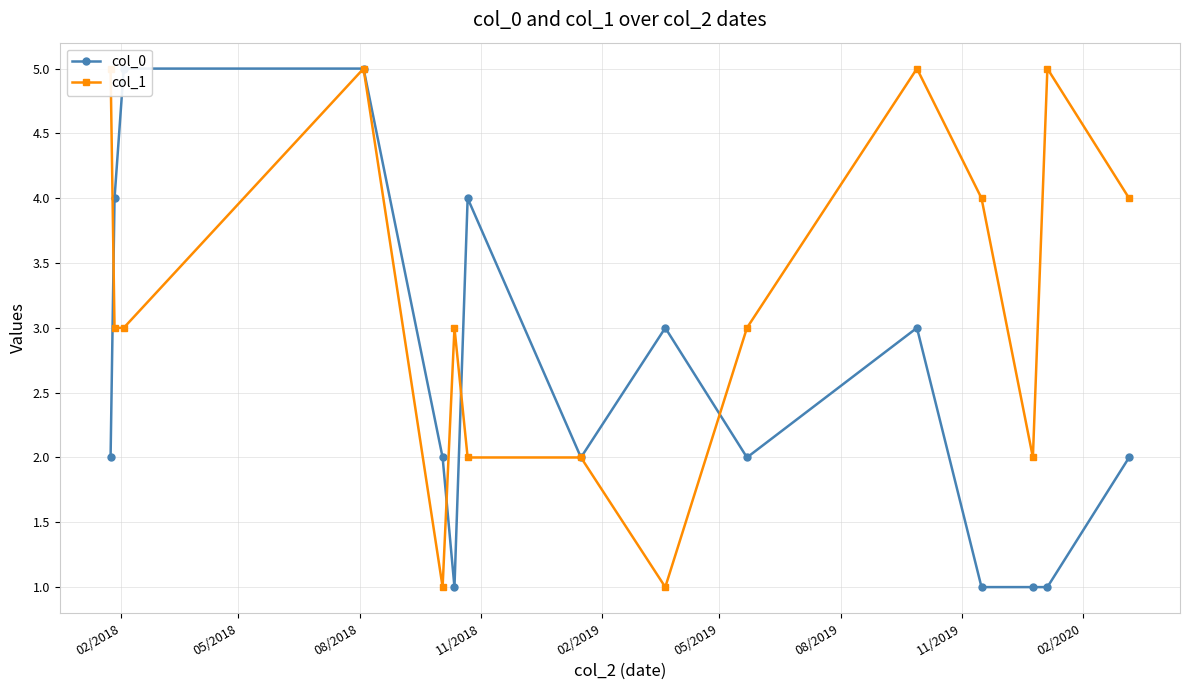

Count the col_0 values in the range 1 to 4.

13